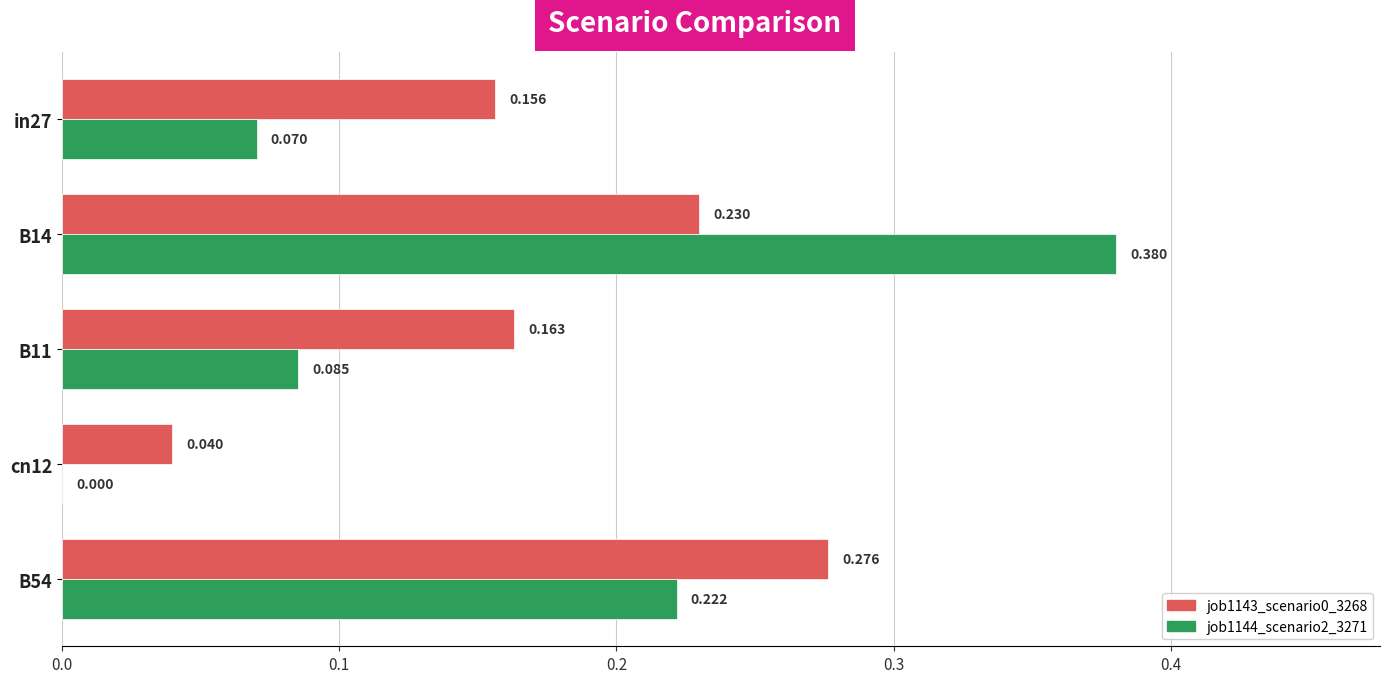

Is the value of job1144_scenario2_3271 at B14 greater than the value of job1143_scenario0_3268 at B14?

Yes